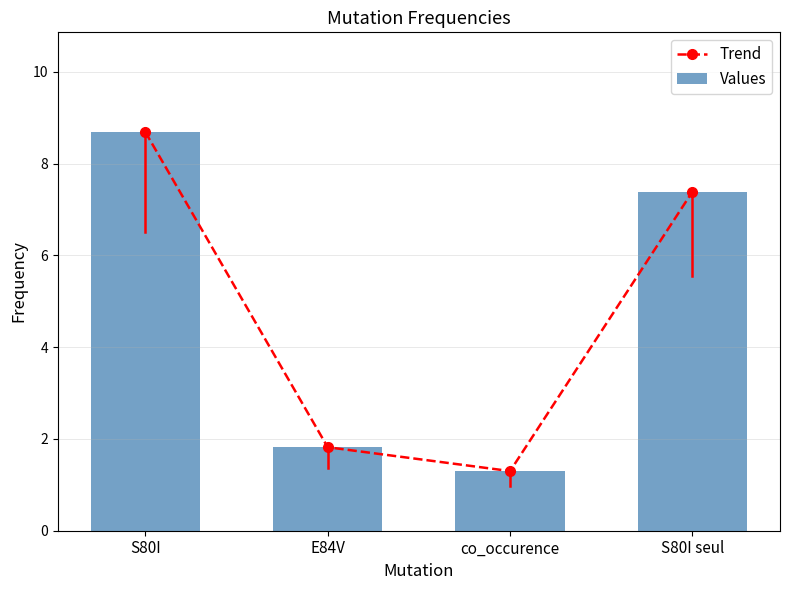

What position from the right is E84V?

3